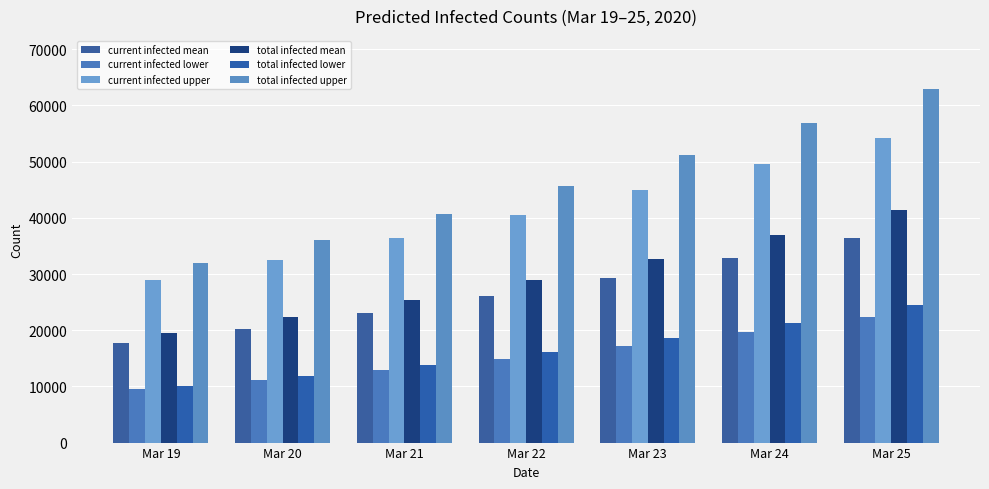

Count the total infected lower values in the range 11828 to 21345.

5